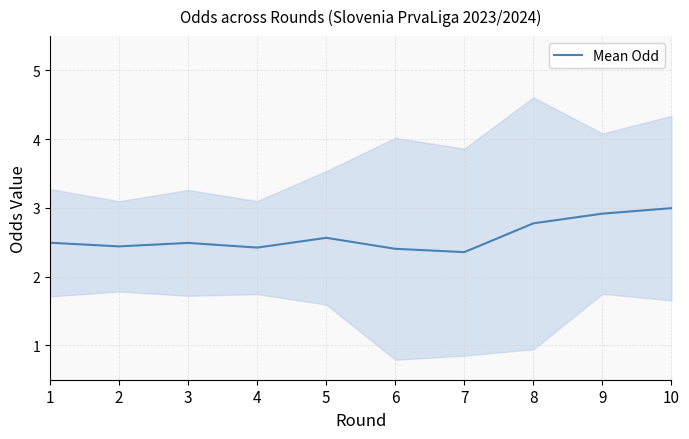

What is the difference between the maximum and minimum values?

0.6